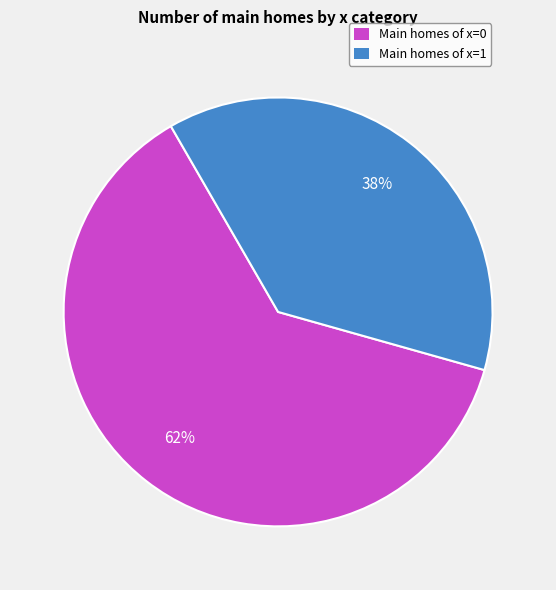

Count the number of slices in the pie.

2